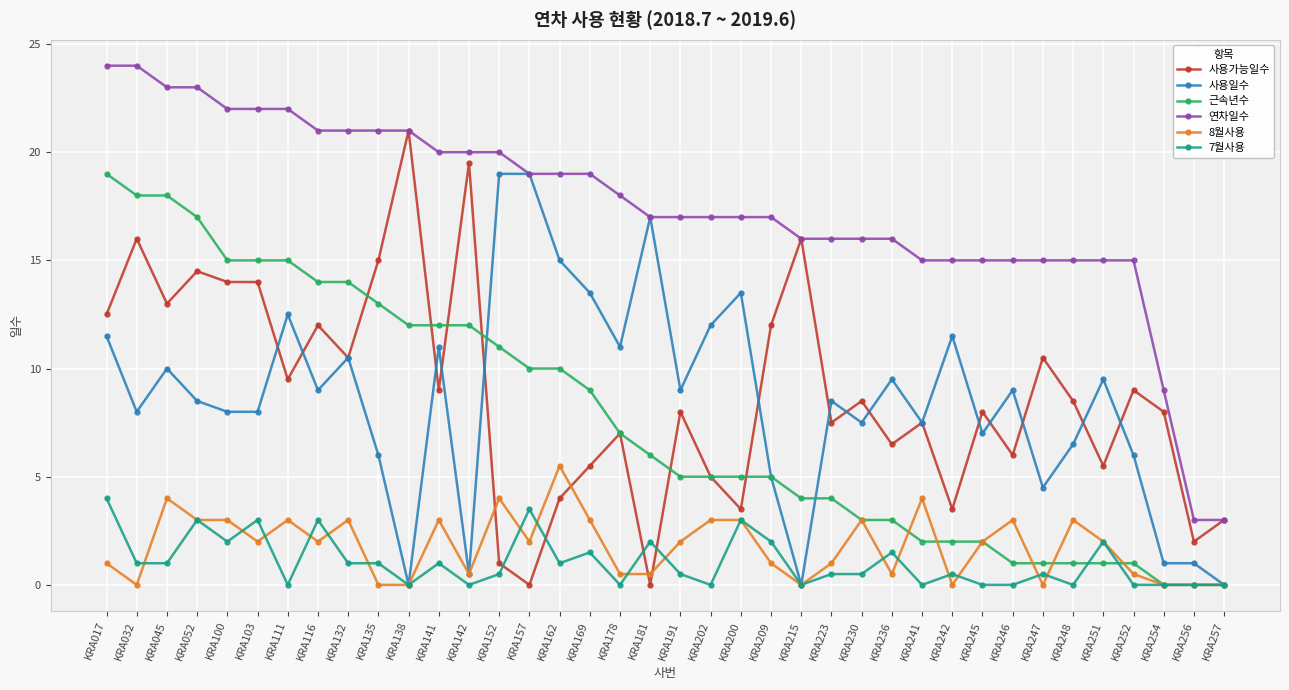

True or false: 7월사용 has more than 2 points higher than both neighbors.

True